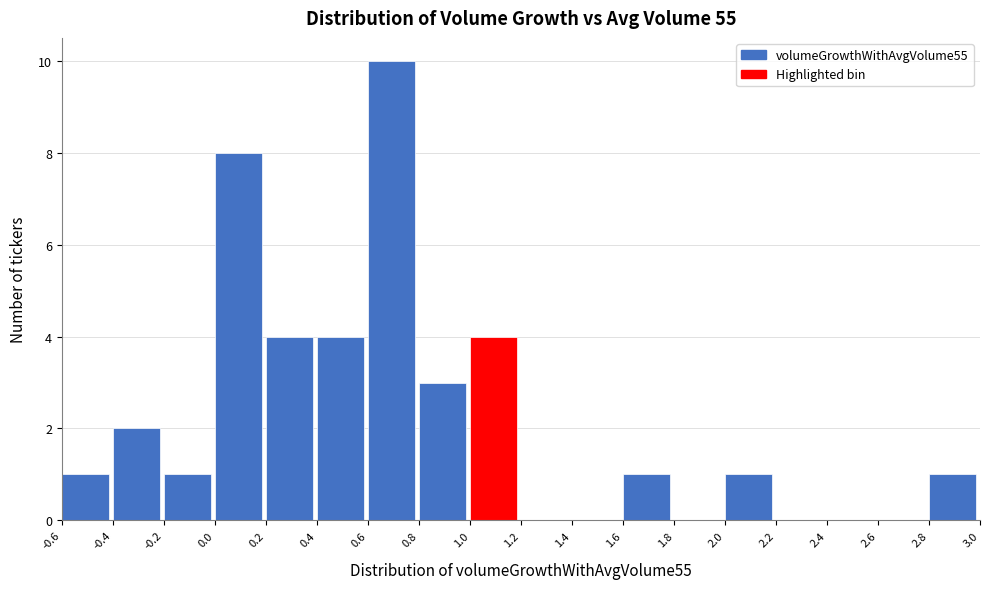

How tall is the bar that spans -0.2 to 0.0 on the x-axis? The values are not printed on the chart, so give them approximately, as read against the axis.

1